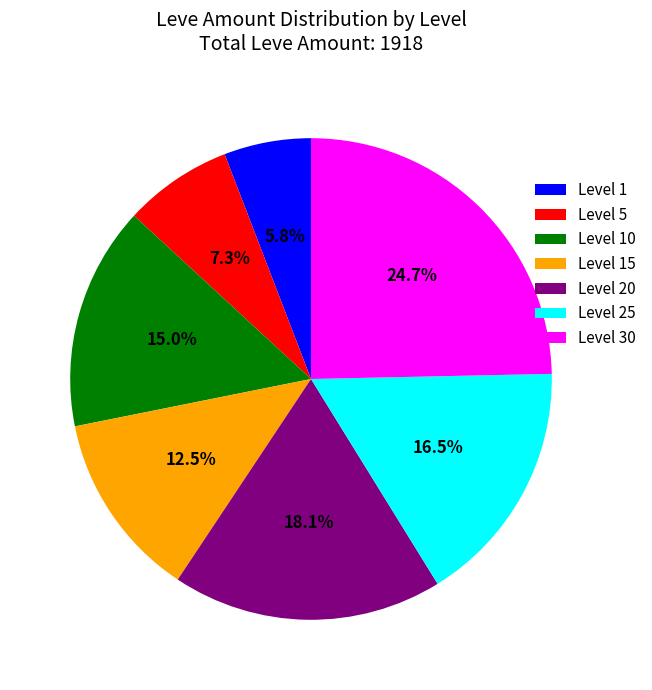

Is there any slice that represents more than half of the pie?

No